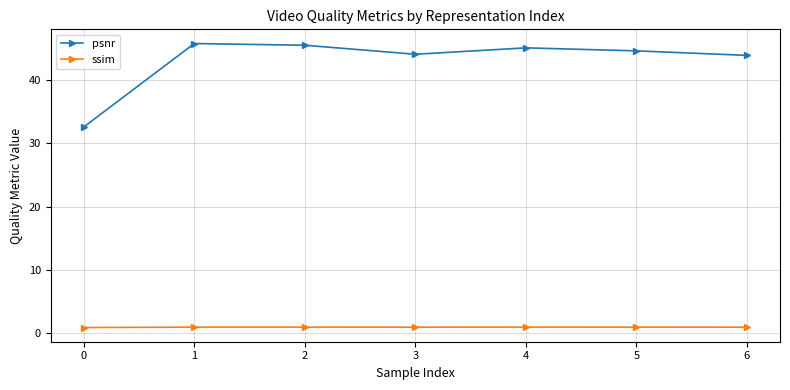

True or false: ssim and psnr cross at least once.

False